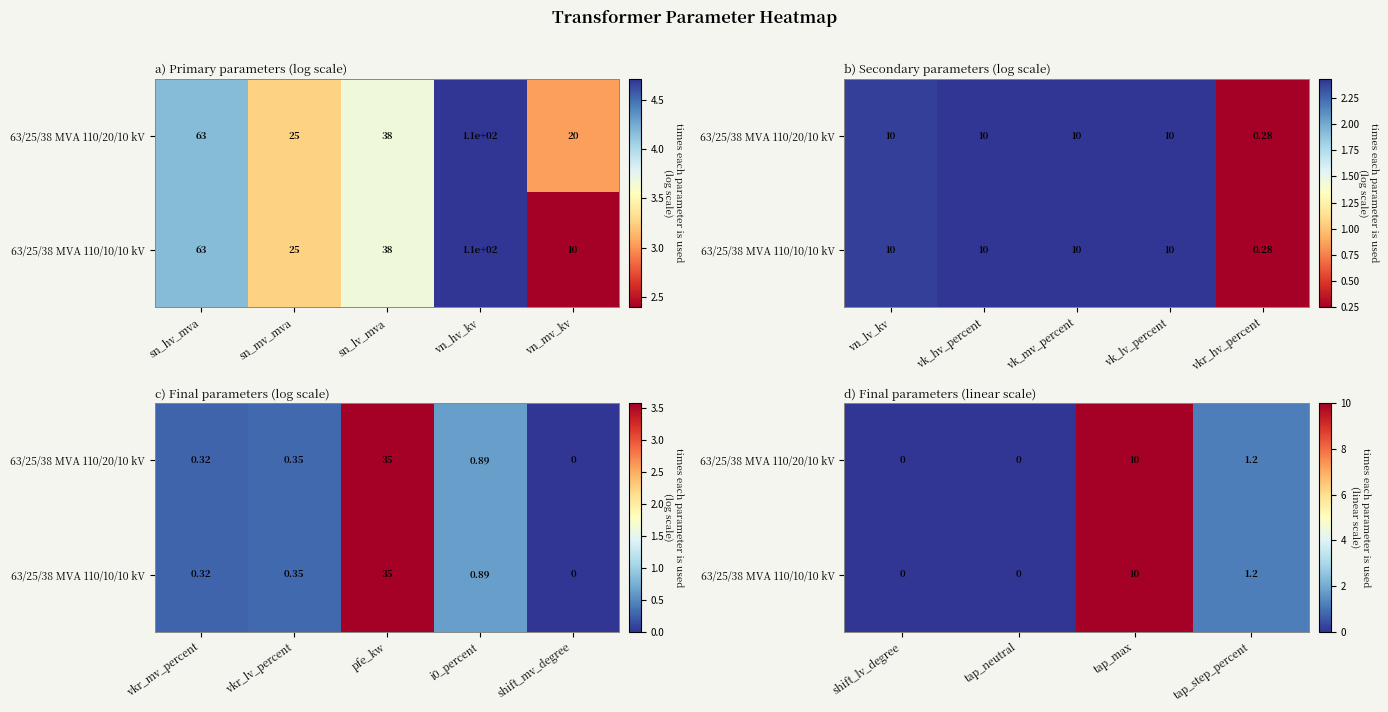

Rank the series at tap_max from lowest to highest value.

63/25/38 MVA 110/20/10 kV, 63/25/38 MVA 110/10/10 kV